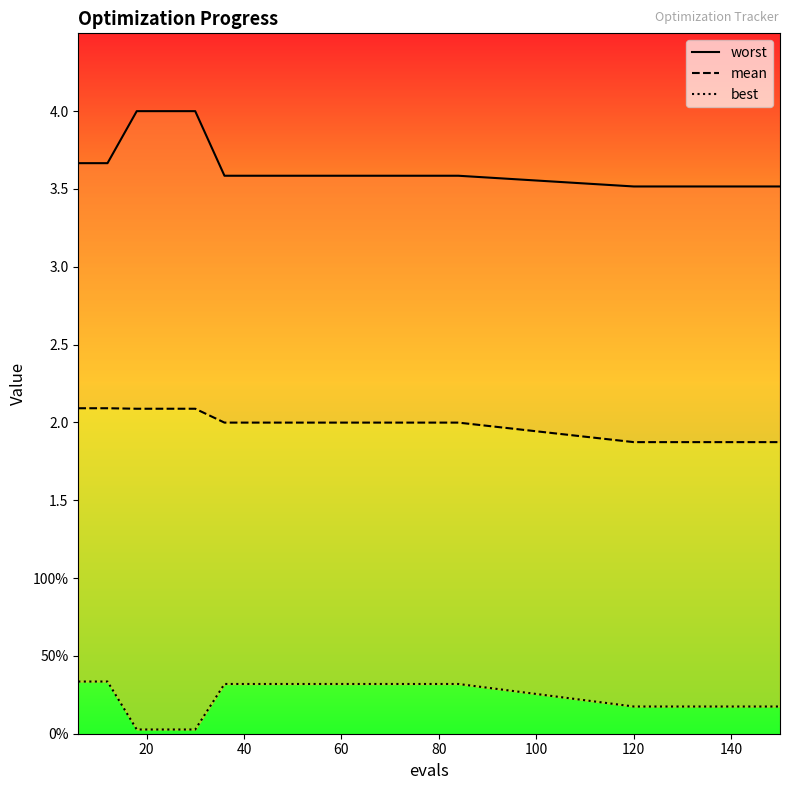

True or false: worst and best cross at least once.

False